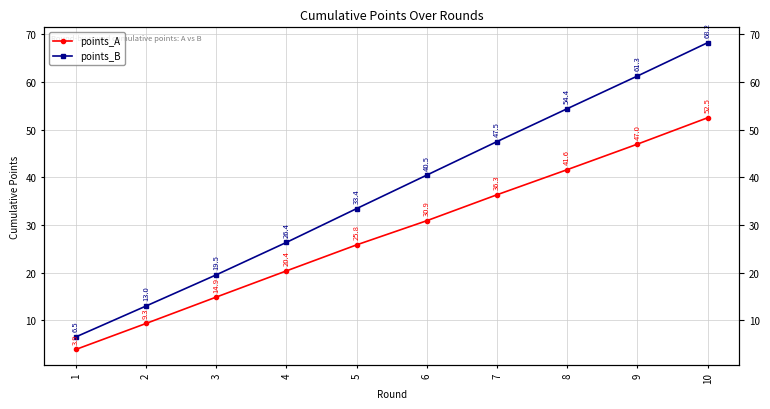

Which series has the largest range (max minus min)?

points_B